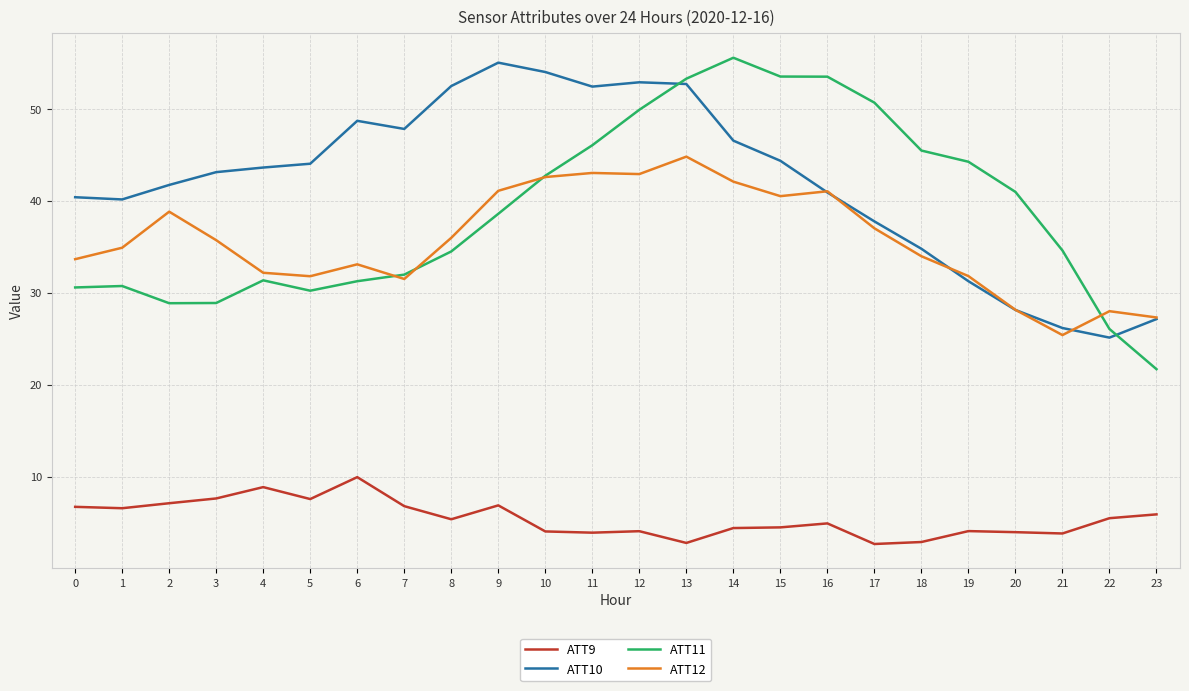

Where does the ATT11 series first go above 38?

9